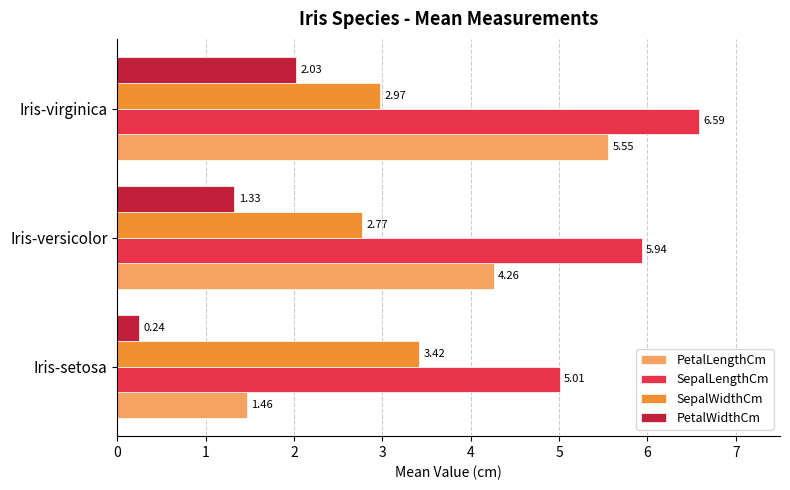

Where is PetalWidthCm nearest to the value 1?

Iris-versicolor